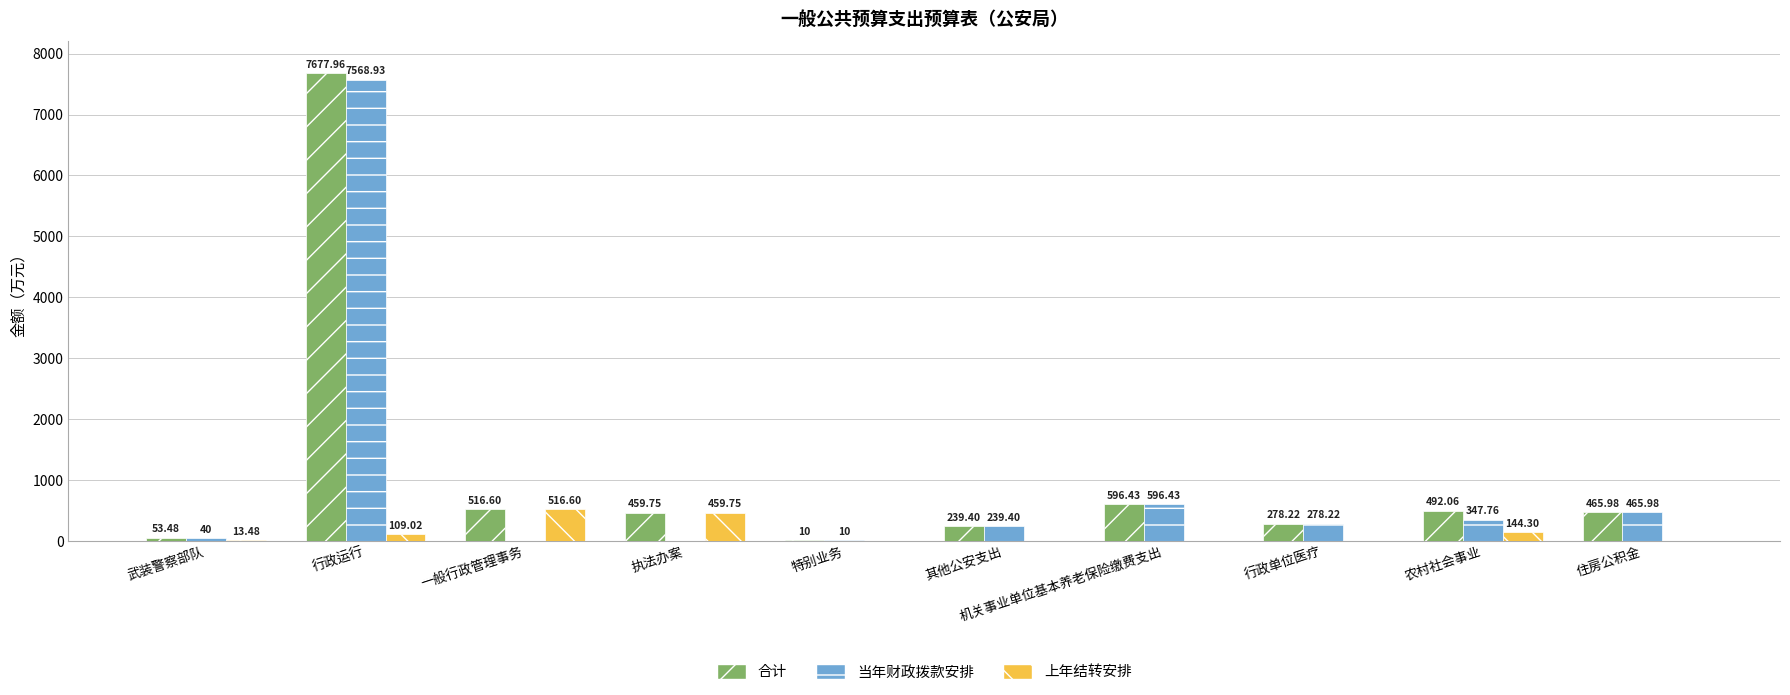

Which label corresponds to the largest value in the chart?

行政运行